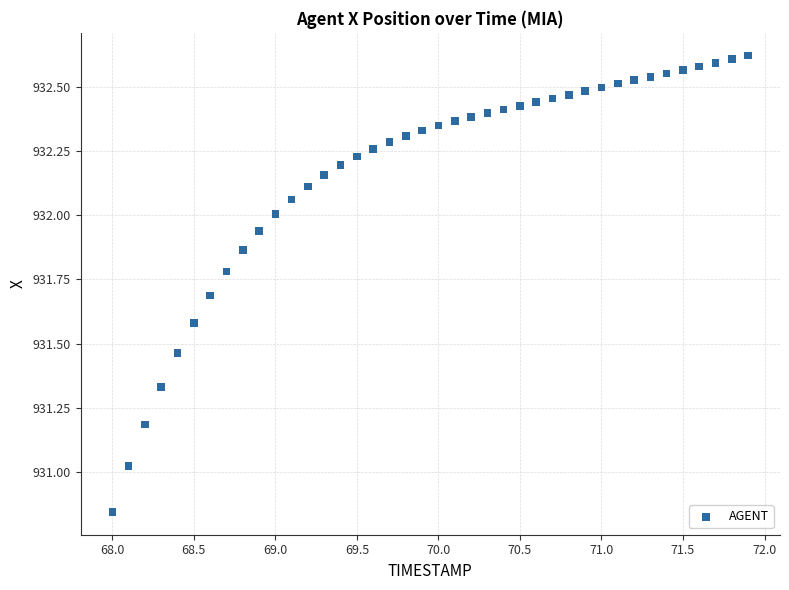

What is the range of Y values (max minus min)?

1.8